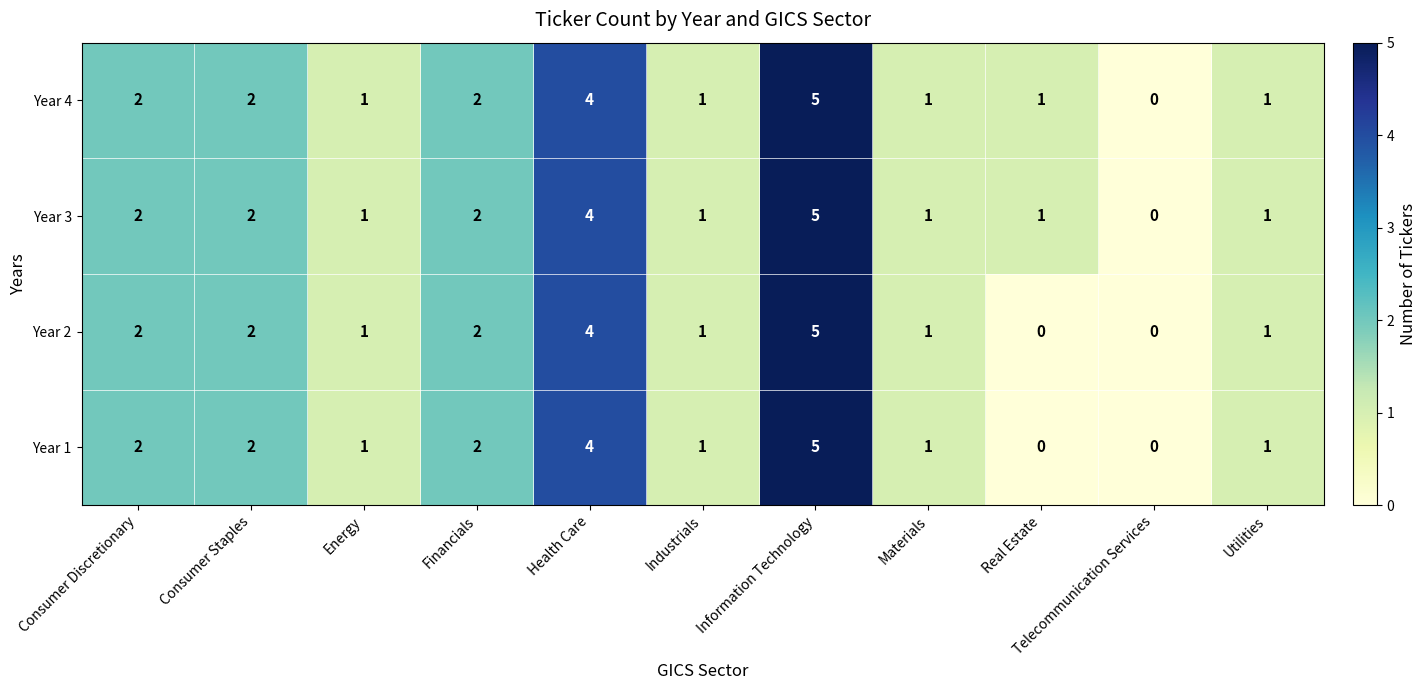

Is it true that Year 2 equals 1 at Financials?

False